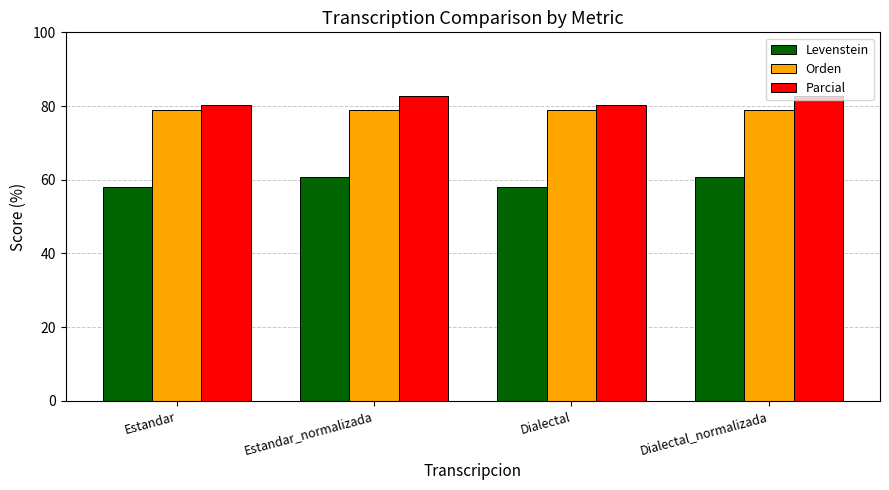

What is the minimum value for Parcial?

80.3